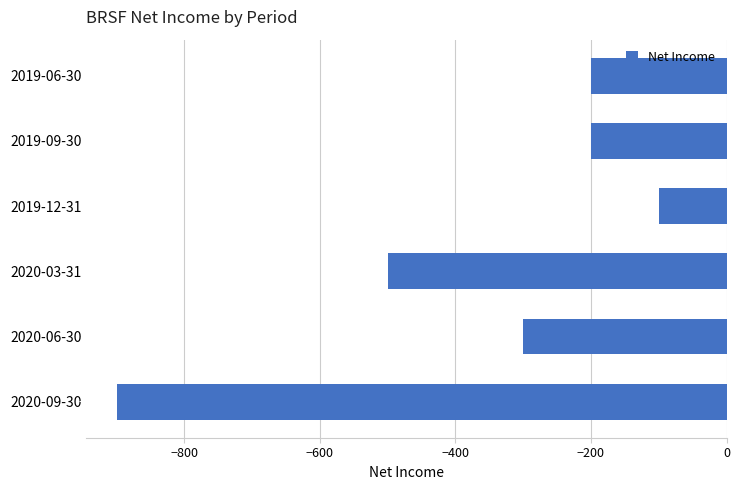

Read the value at 2020-06-30.

-300